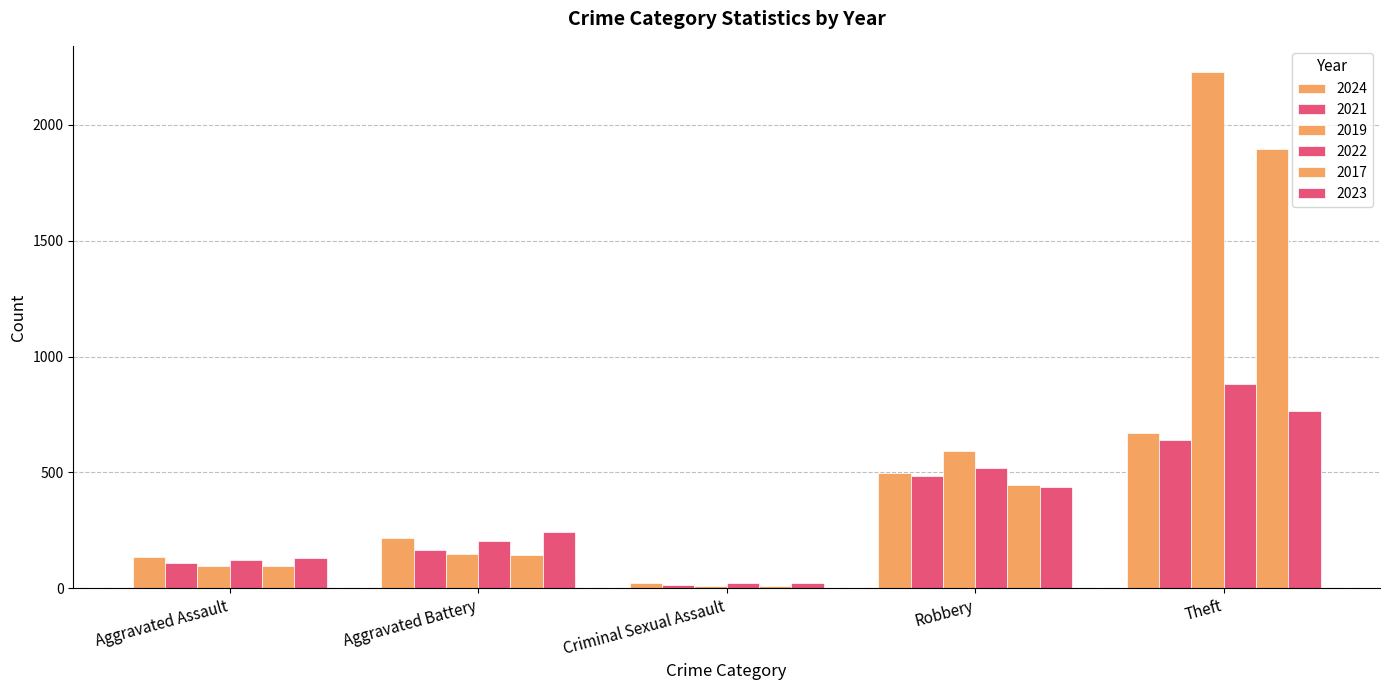

How many bars are there in each group?

6